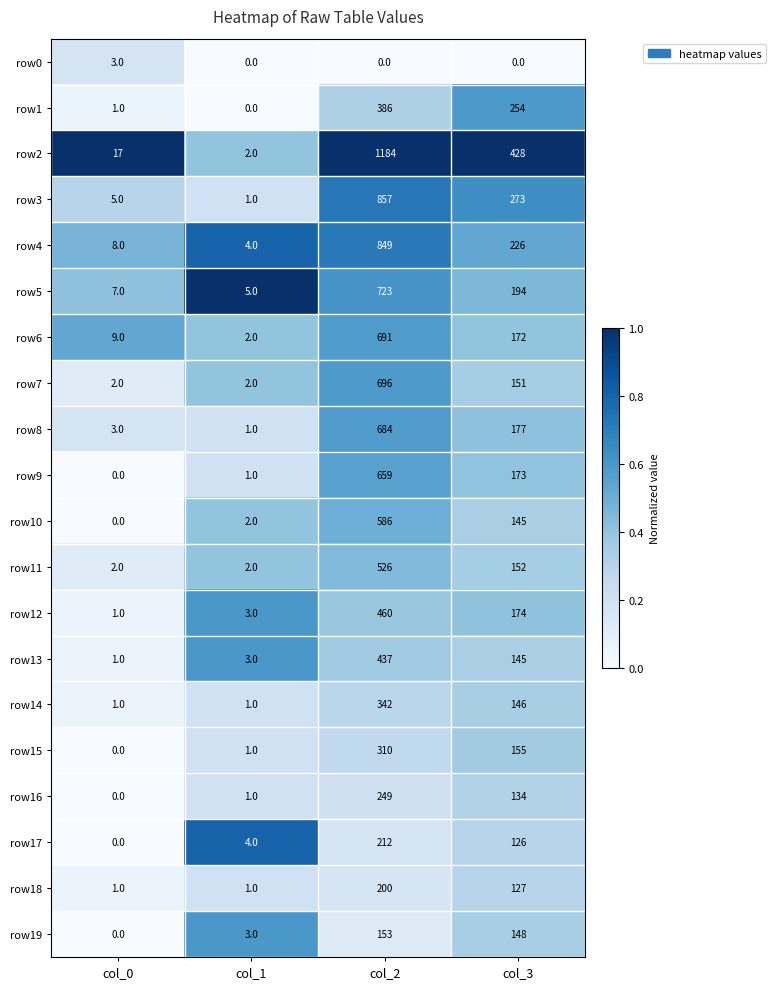

Which series has the largest range (max minus min)?

row2